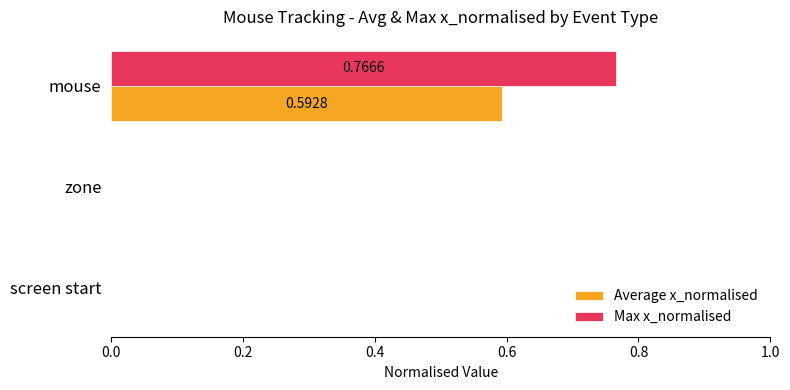

How many Max x_normalised values are between 0 and 1?

3